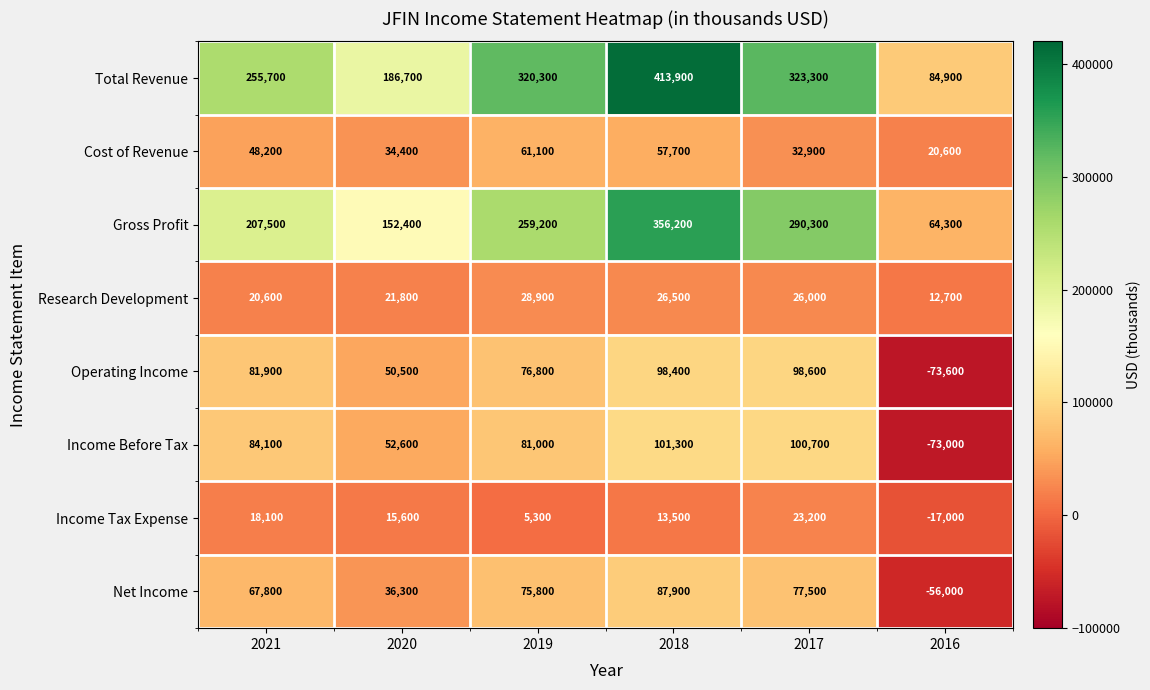

Count the number of data series in this chart.

8